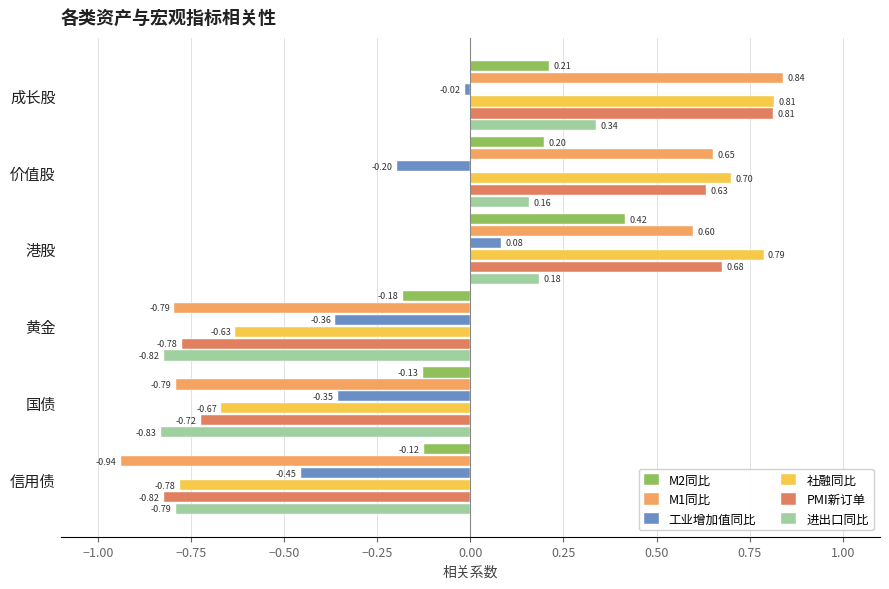

How many values in 进出口同比 are above zero?

3